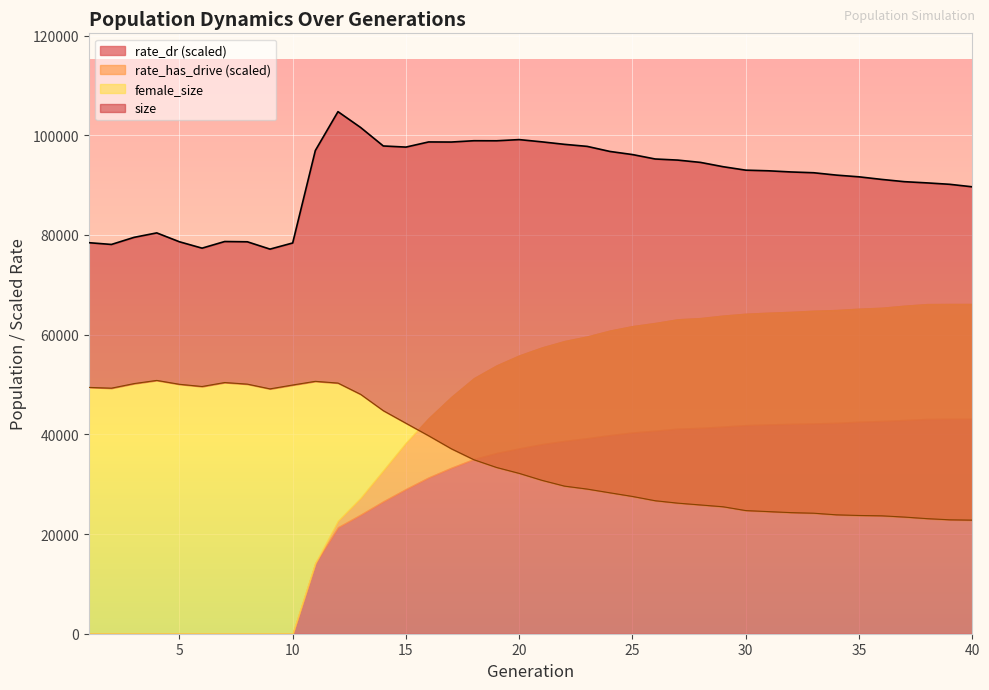

The size series shows 36921 at 4. True or false?

False